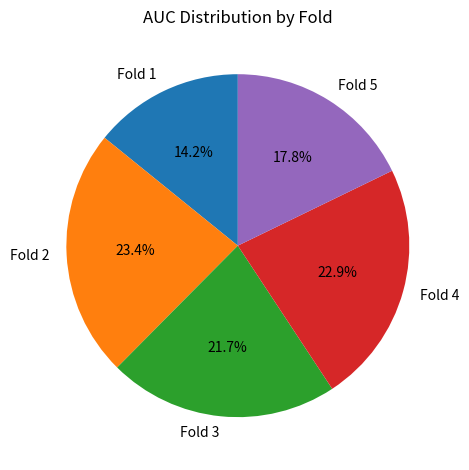

What percentage do Fold 1 and Fold 2 together represent?

37.6%